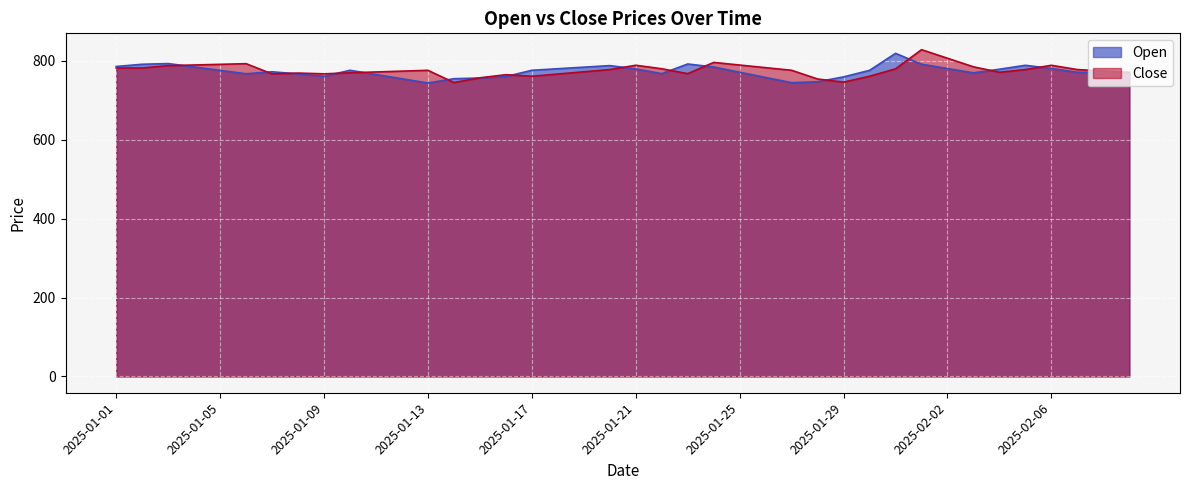

Read the Close value at 2025-02-01.

828.2